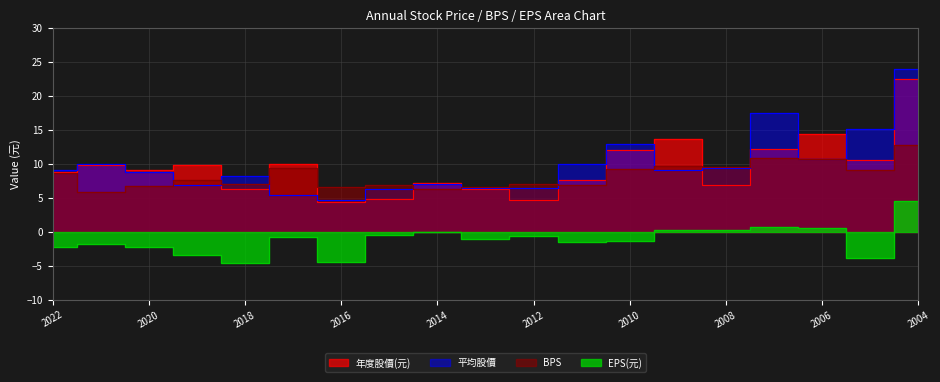

What are all the series names shown in the legend?

年度股價(元), 平均股價, BPS, EPS(元)